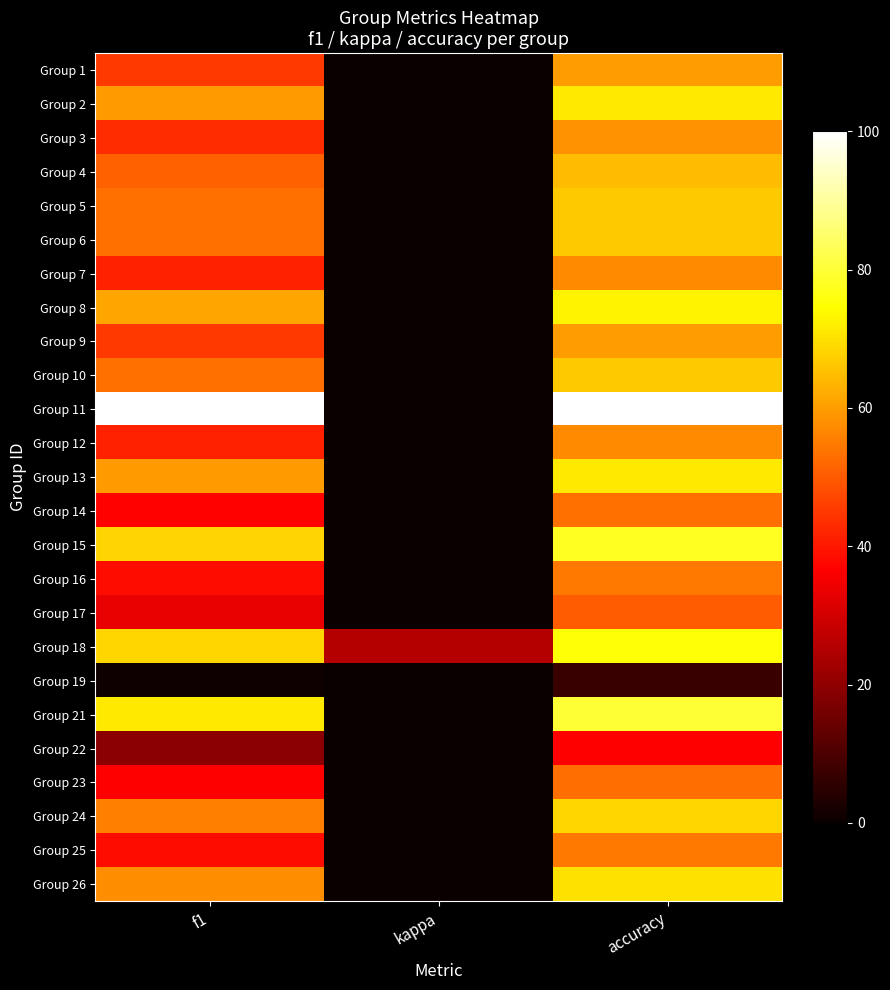

What is the difference between the highest and lowest values at kappa?

25.6